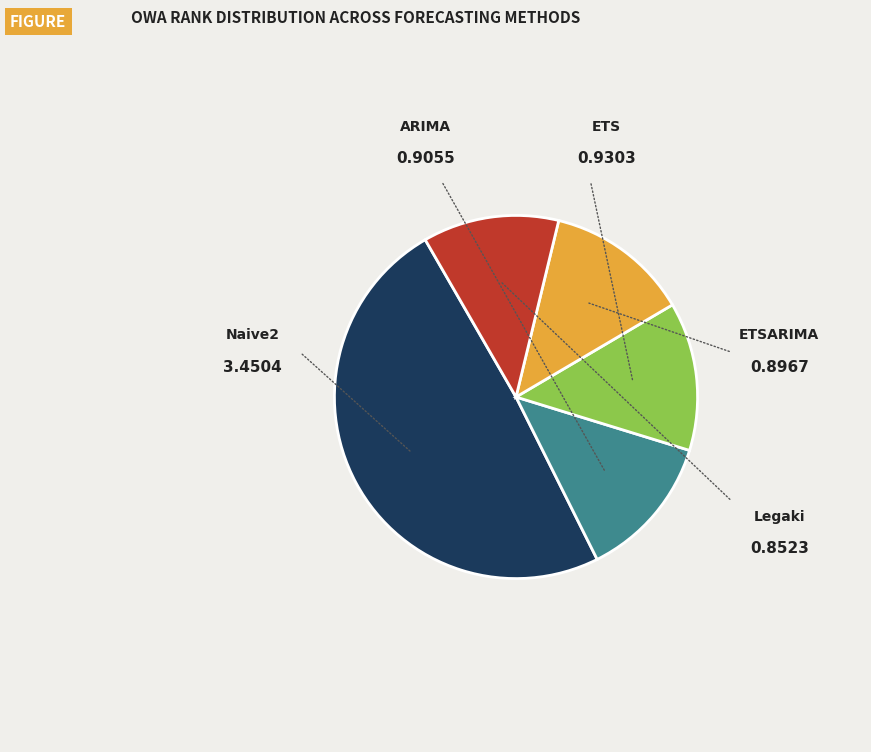

Rank the categories by value from highest to lowest.

Naive2, ETS, ARIMA, ETSARIMA, Legaki